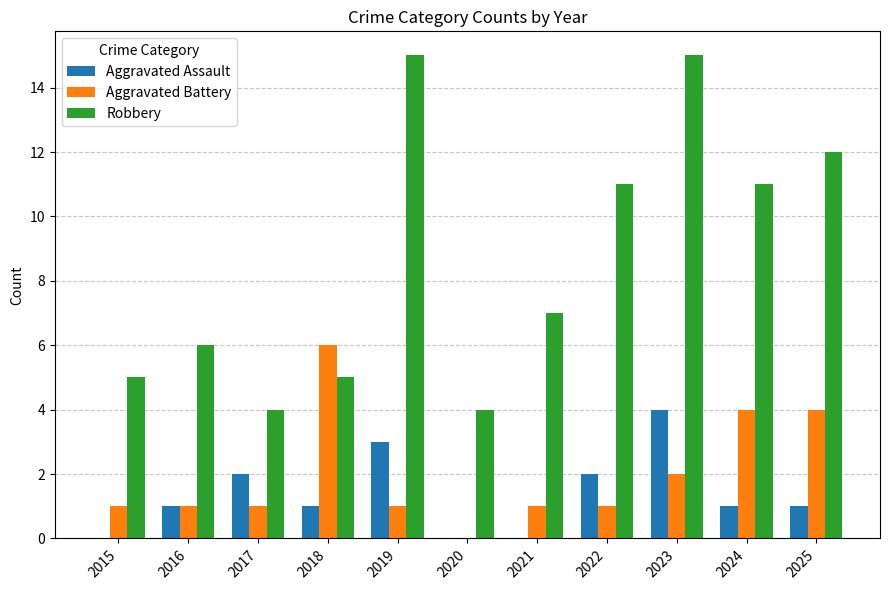

Which series has the widest spread of values?

Robbery